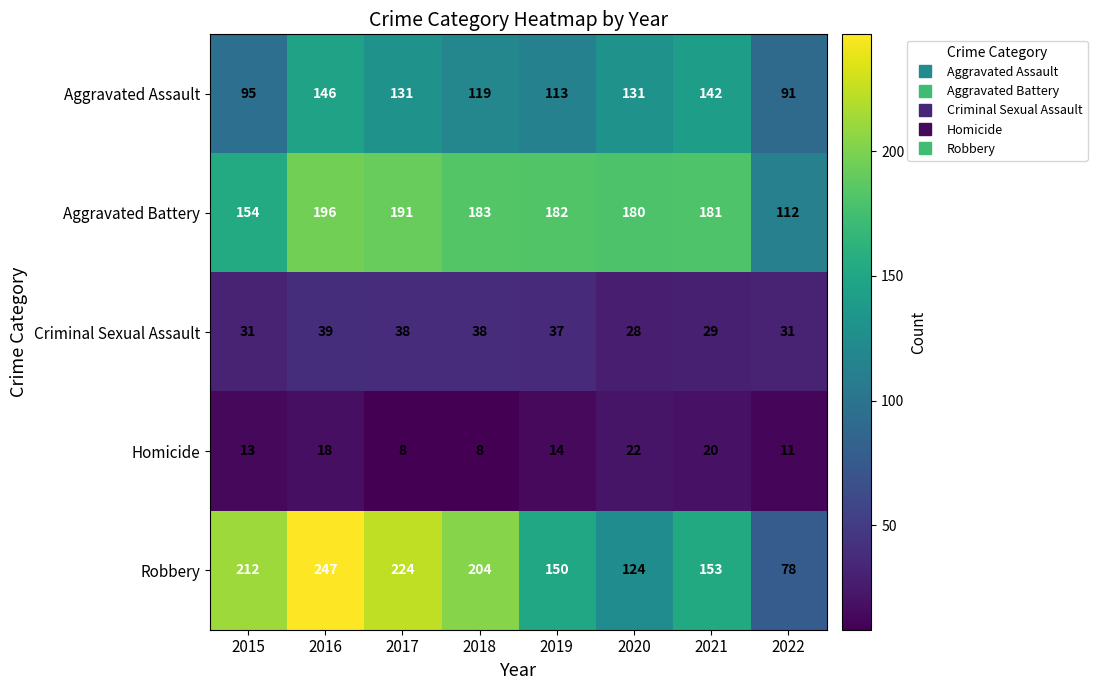

Which series has the largest range (max minus min)?

Robbery